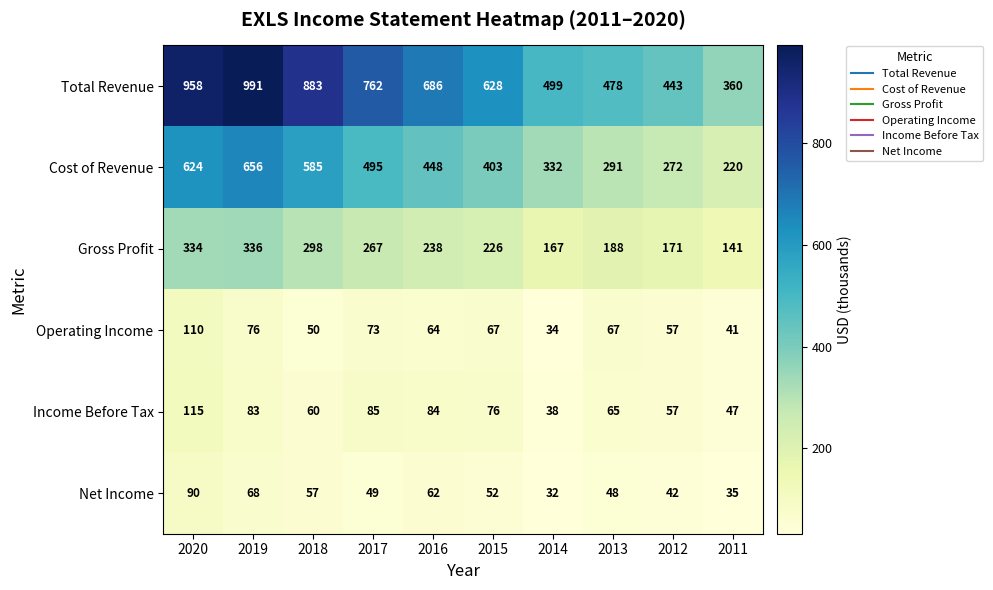

Which series has the largest total across all categories?

Total Revenue